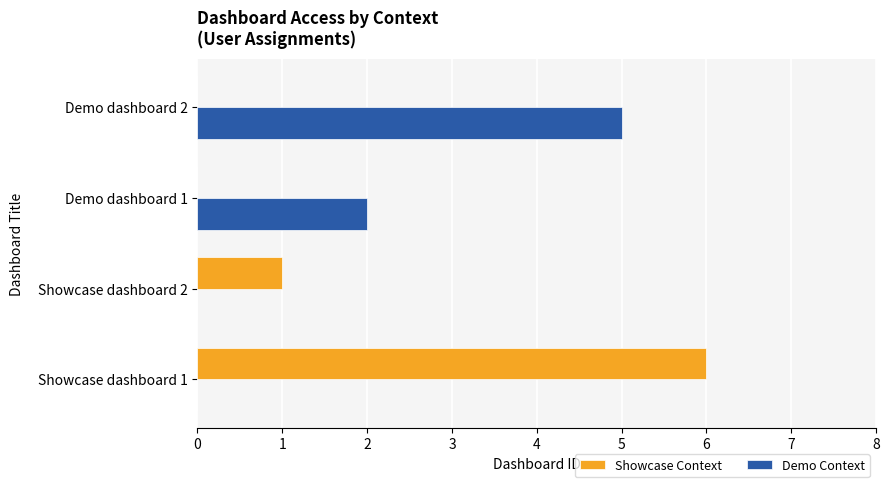

At which category is the sum across all series the highest?

Showcase dashboard 1